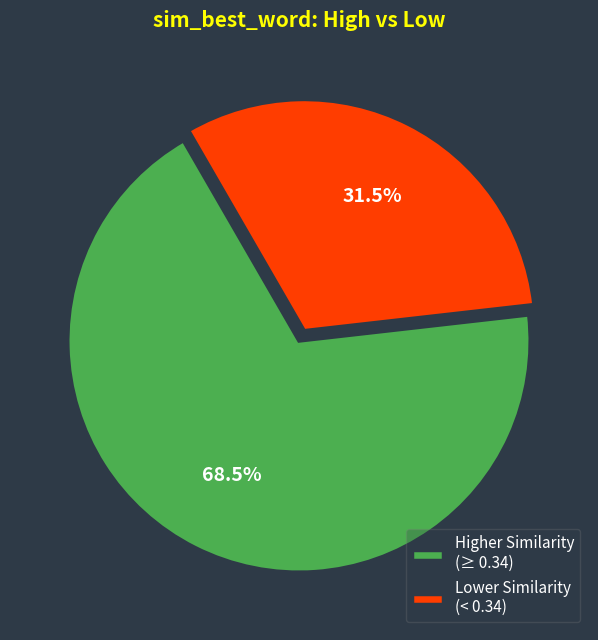

Rank the categories by value from highest to lowest.

Higher Similarity (≥ 0.34), Lower Similarity (< 0.34)